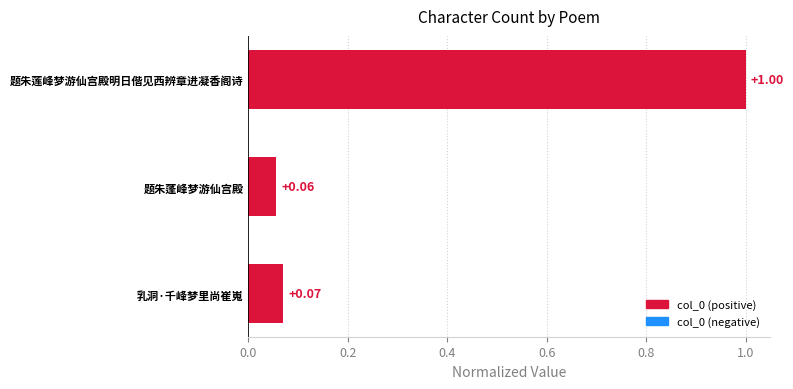

Which category has the lowest value across all series?

题朱蓬峰梦游仙宫殿